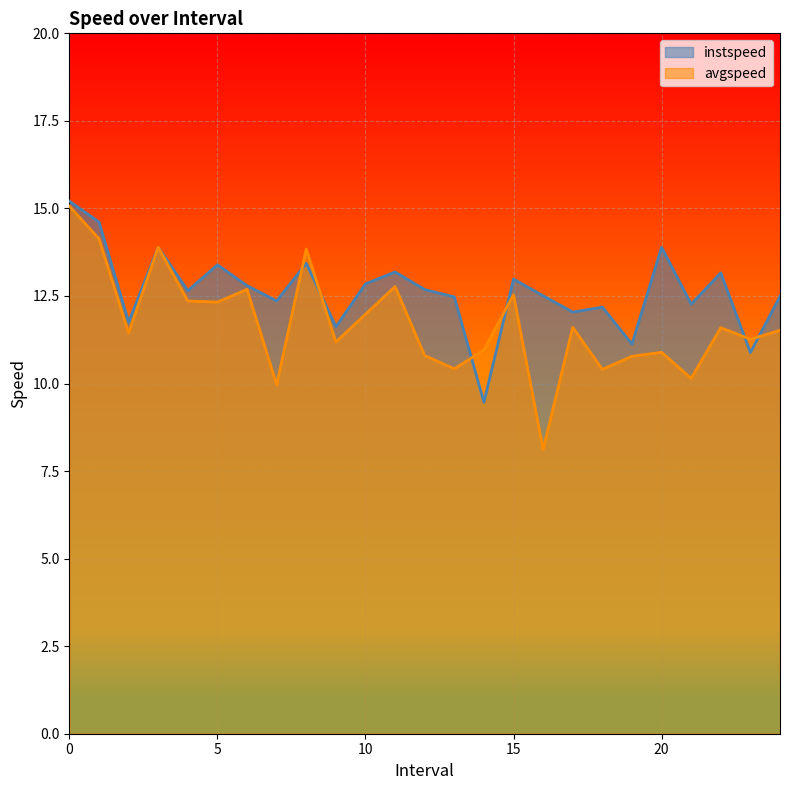

What is the highest value of the instspeed series?

15.2